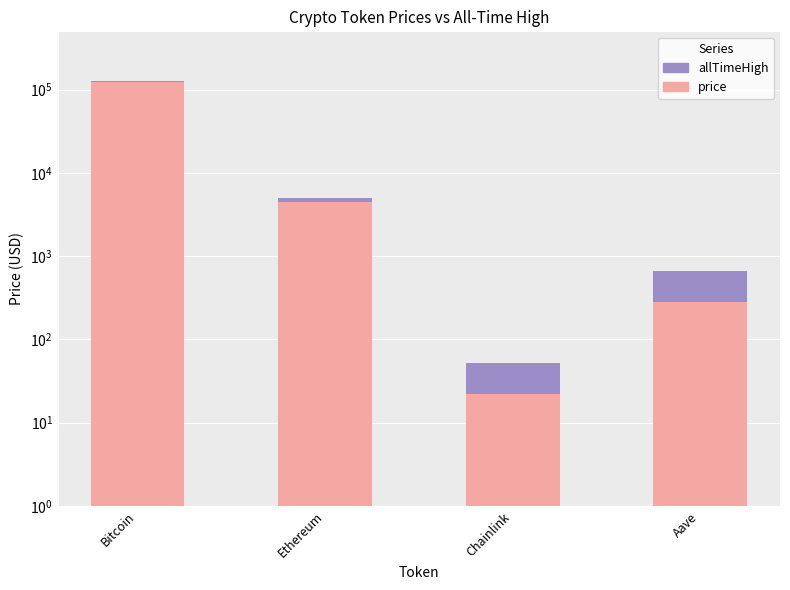

What is the maximum value shown in the chart?

126080.0